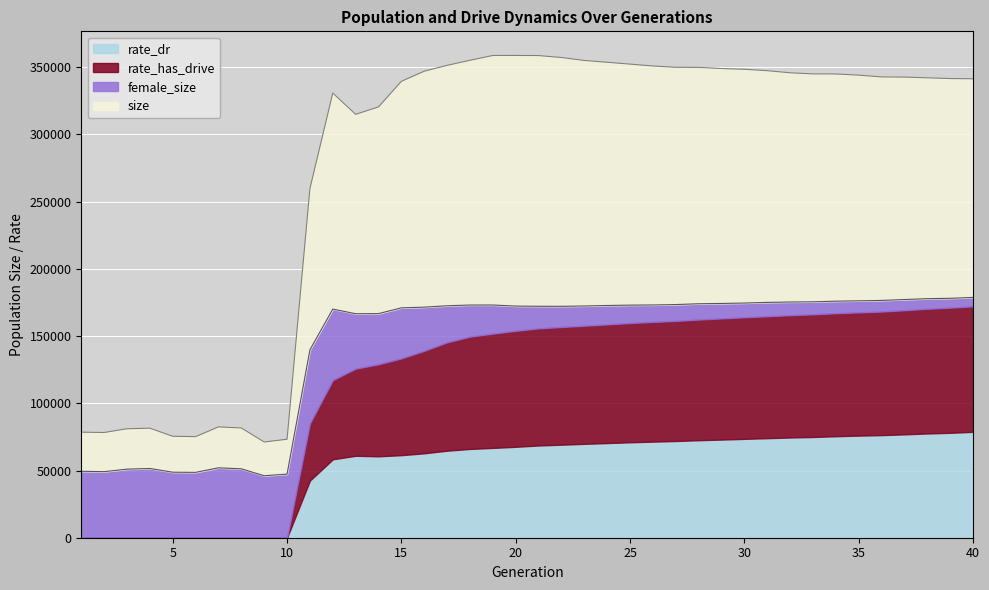

What is the total value across all series at 20?

358814.9